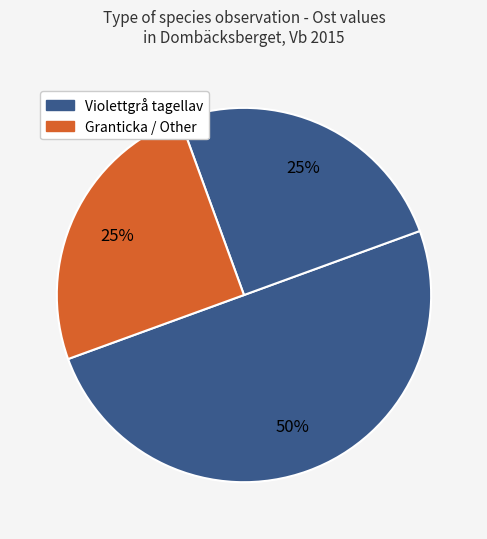

Count the number of slices in the pie.

3